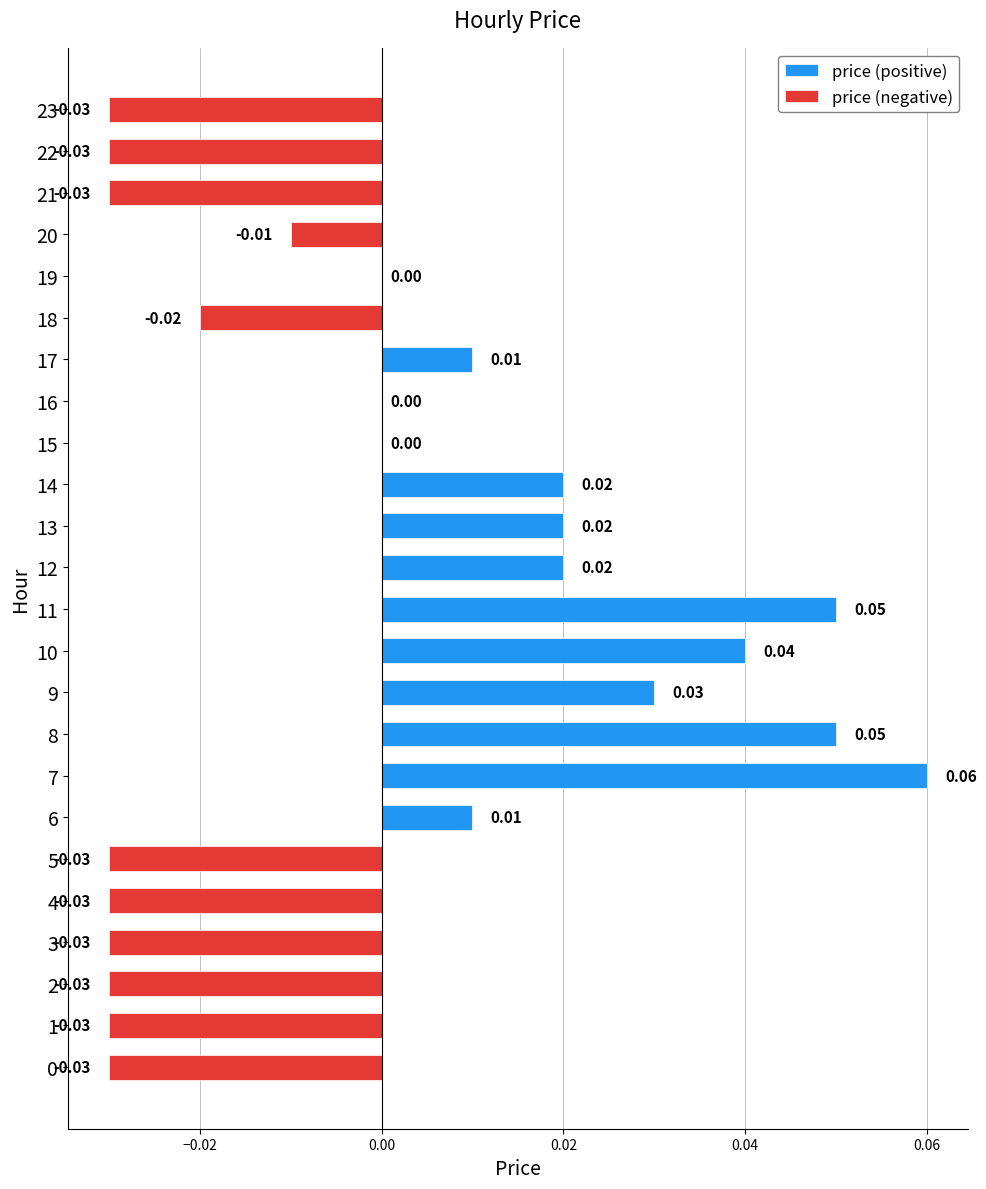

At how many categories does at least one series exceed 0?

10